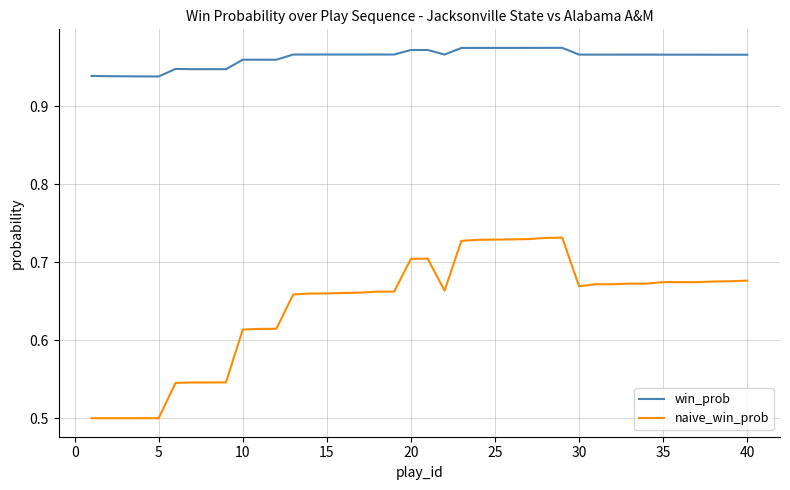

Does the chart display data point markers on the line(s)?

No